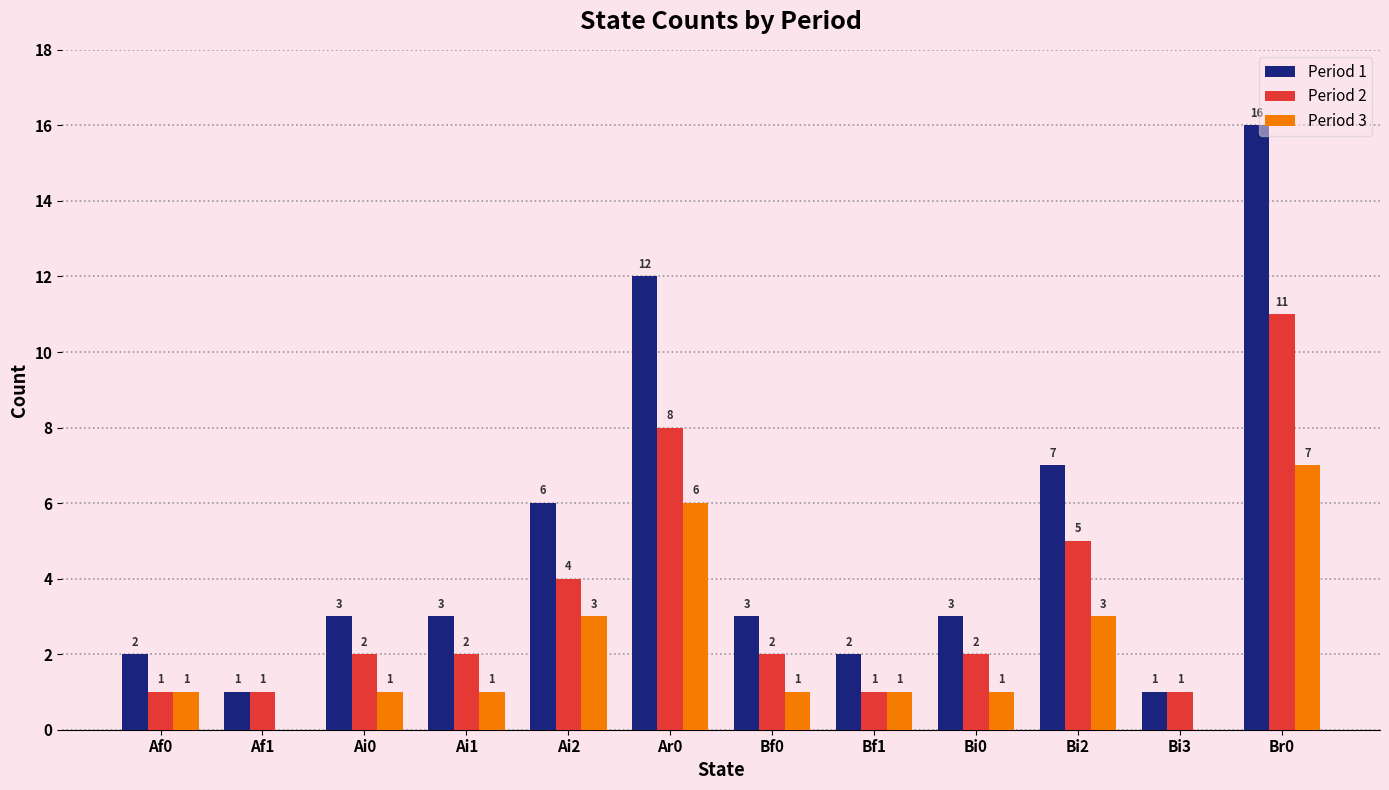

What is the average value of the Period 2 series?

3